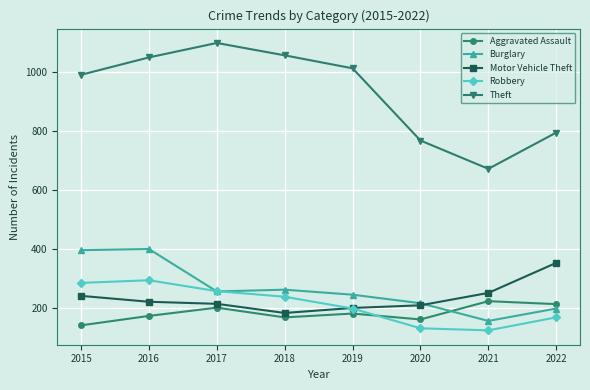

Which series has the largest range (max minus min)?

Theft